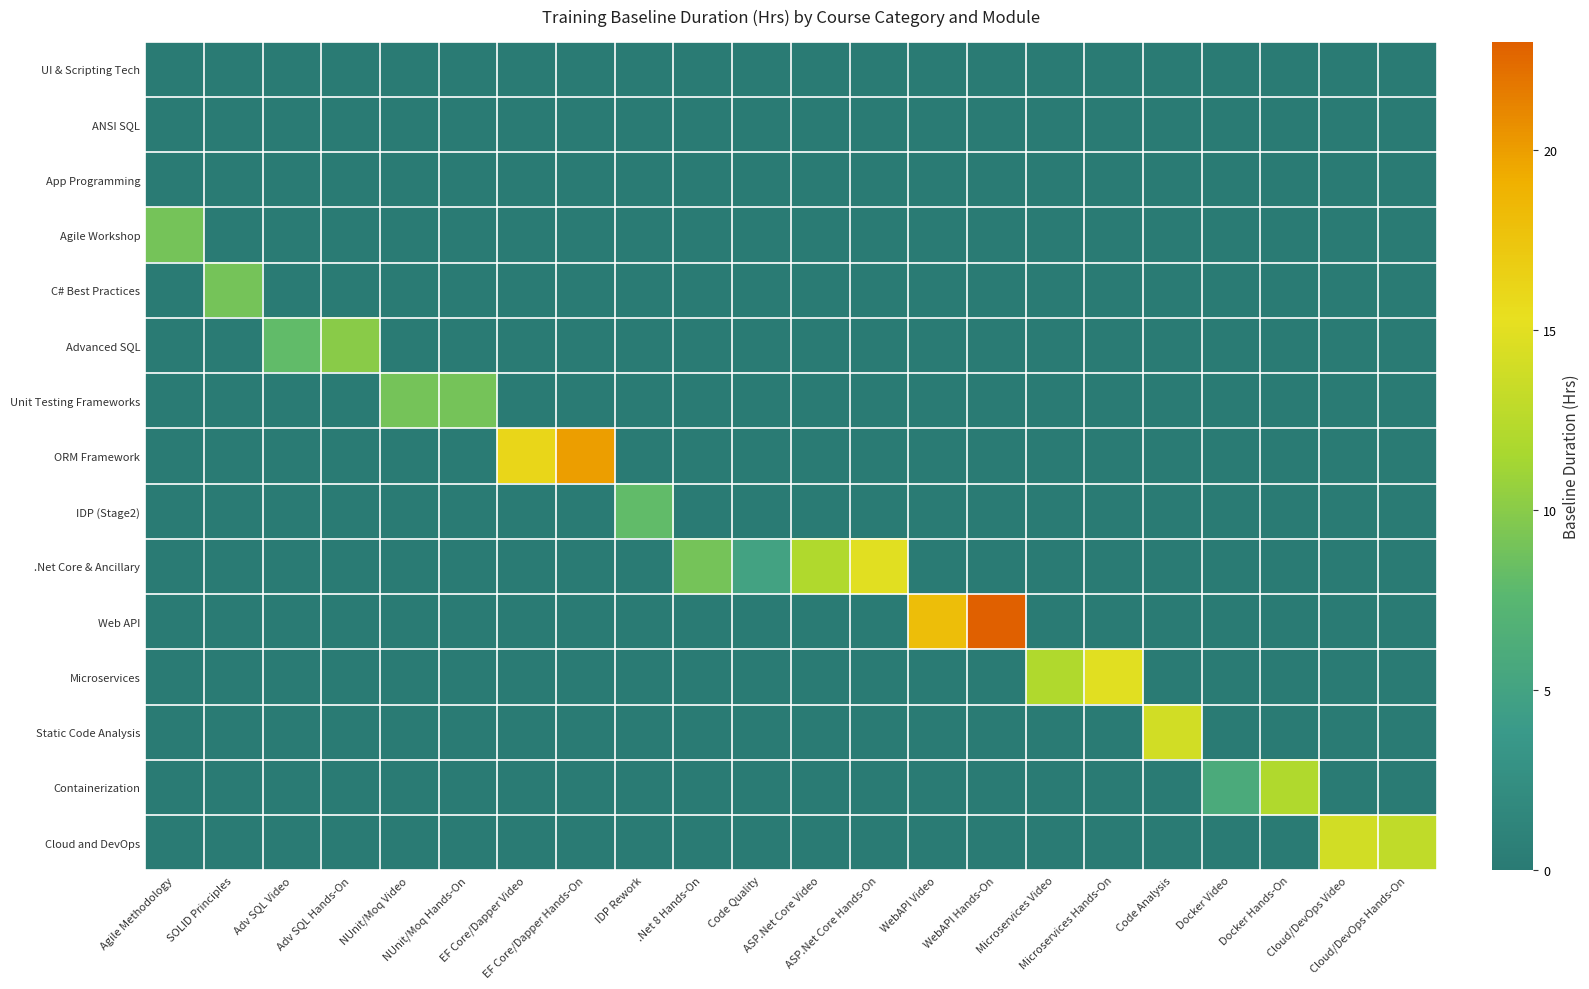

Rank the series by their maximum value, from highest to lowest.

Web API, ORM Framework, .Net Core & Ancillary, Microservices, Static Code Analysis, Cloud and DevOps, Containerization, Advanced SQL, Agile Workshop, C# Best Practices, Unit Testing Frameworks, IDP (Stage2), UI & Scripting Tech, ANSI SQL, App Programming